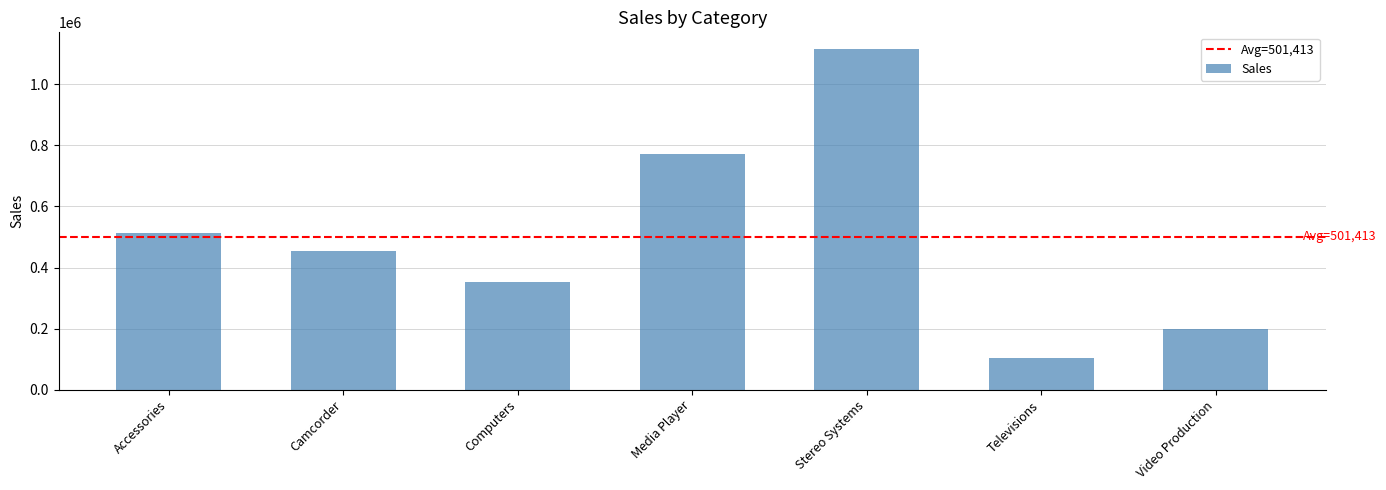

Rank the categories by value from lowest to highest.

Televisions, Video Production, Computers, Camcorder, Accessories, Media Player, Stereo Systems